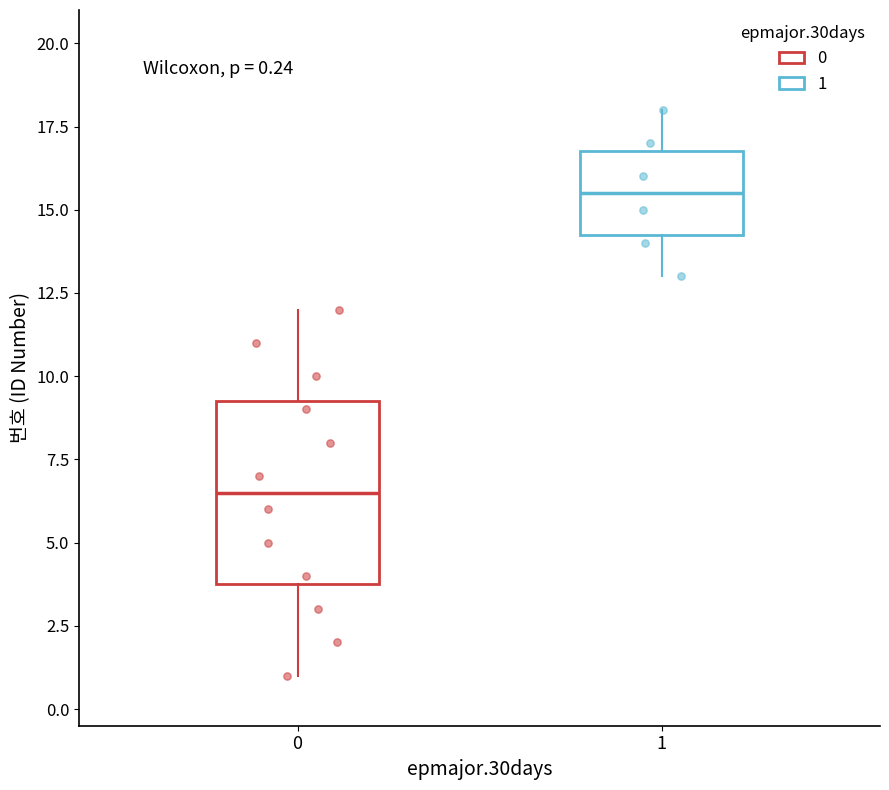

Which box's median line is the highest?

1